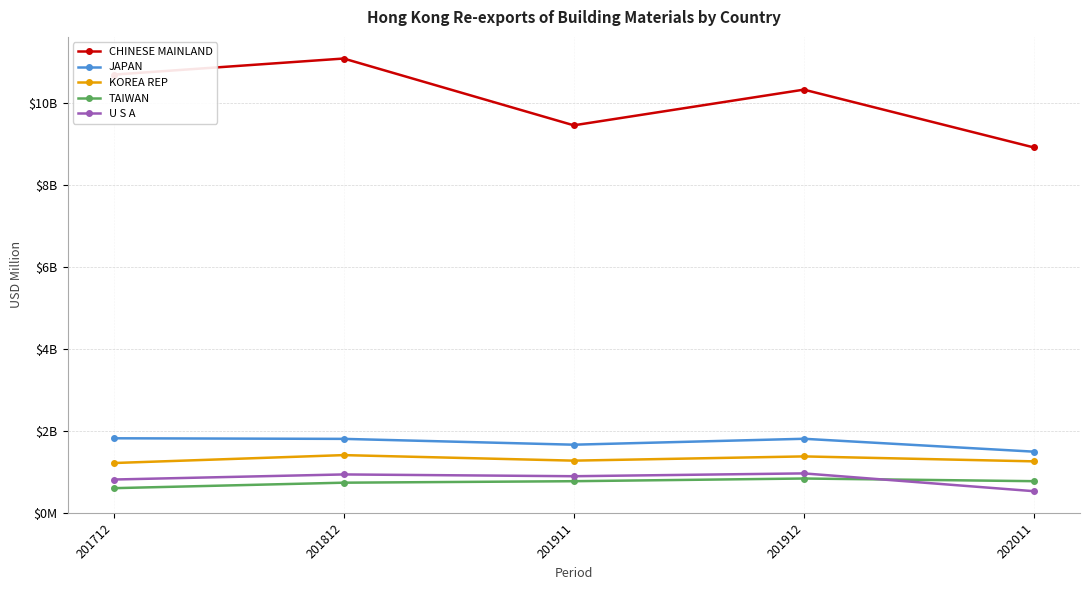

Which label corresponds to the smallest value in the chart?

202011